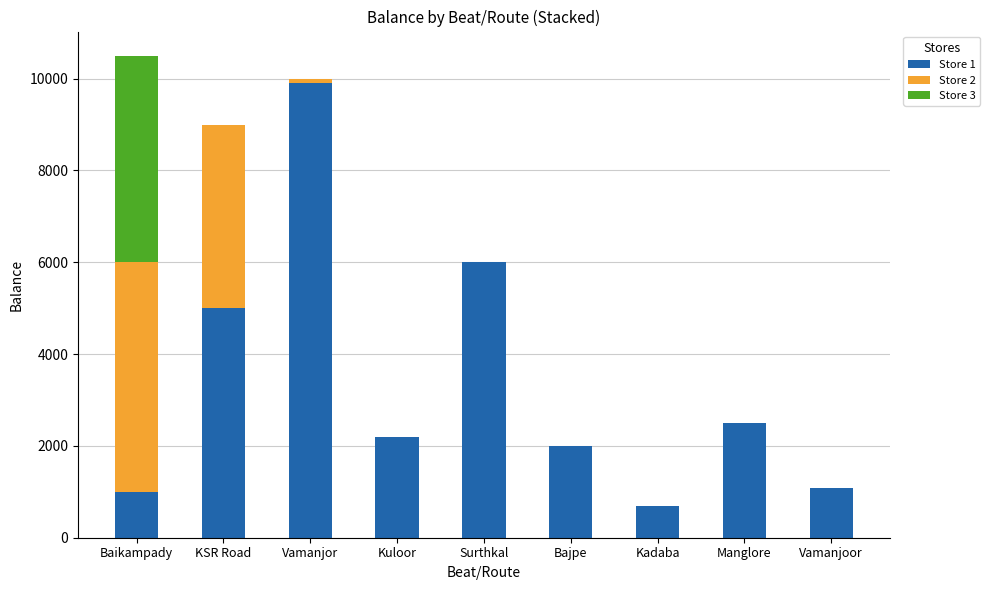

At which label does Store 1 reach its peak?

Vamanjor